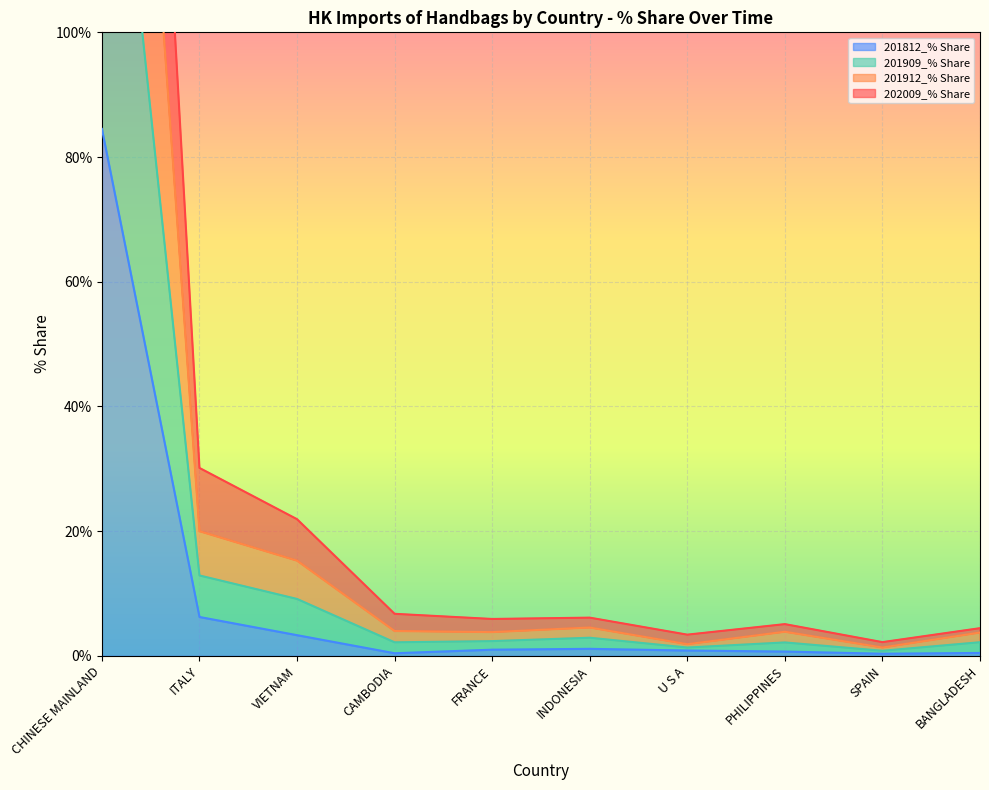

True or false: 201912_% Share has a value of 6.0 at CAMBODIA.

False